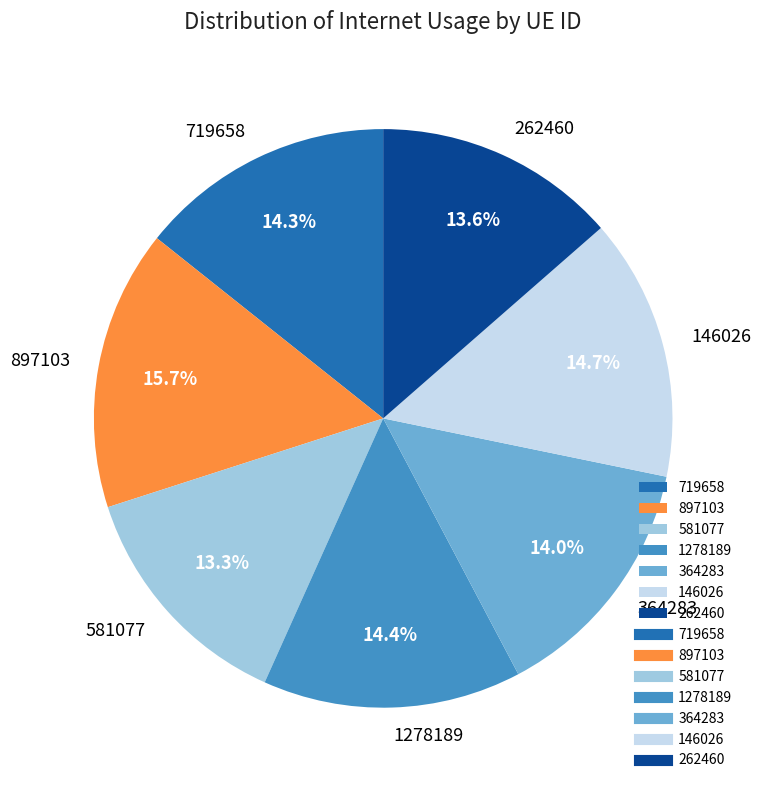

Is there any slice that represents more than half of the pie?

No